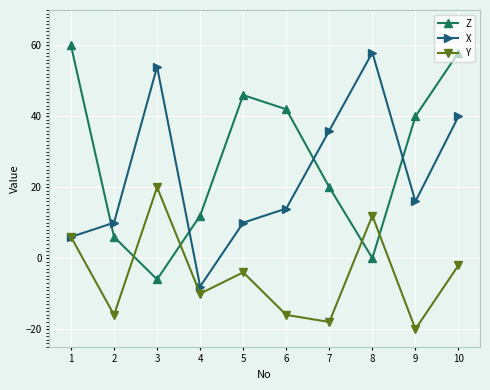

How many interior local valleys does the Z series have?

2